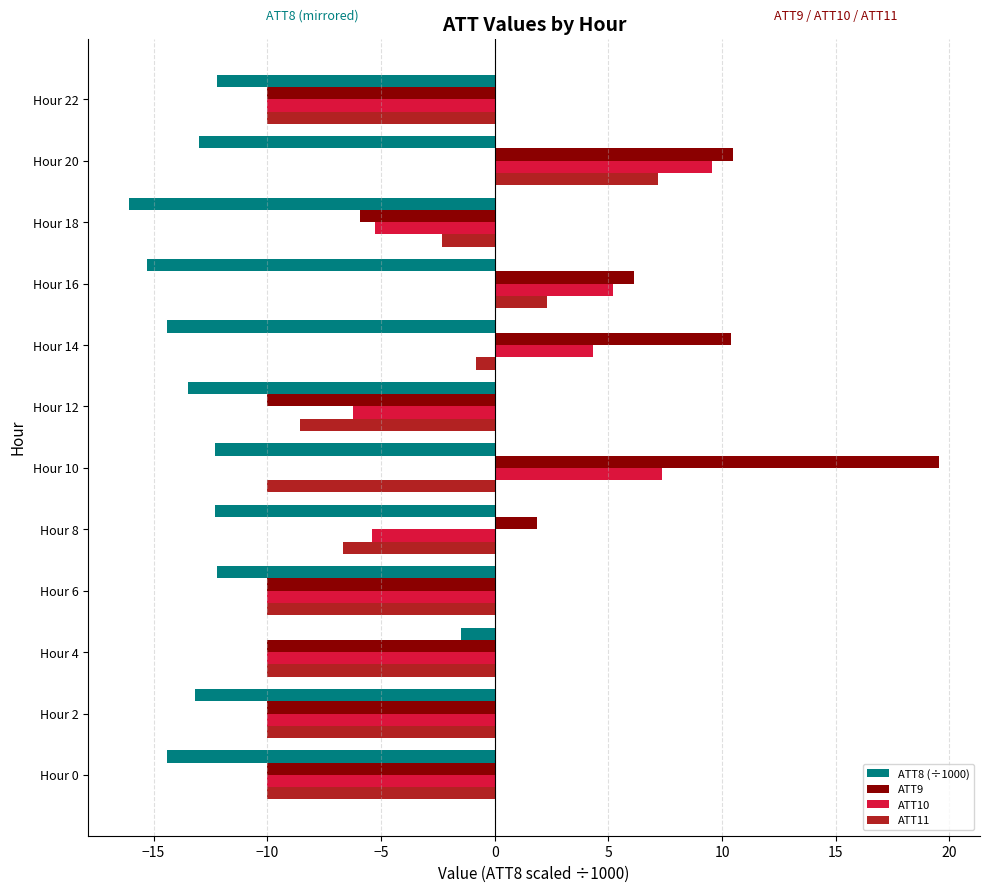

At which label does ATT11 reach its peak?

Hour 20